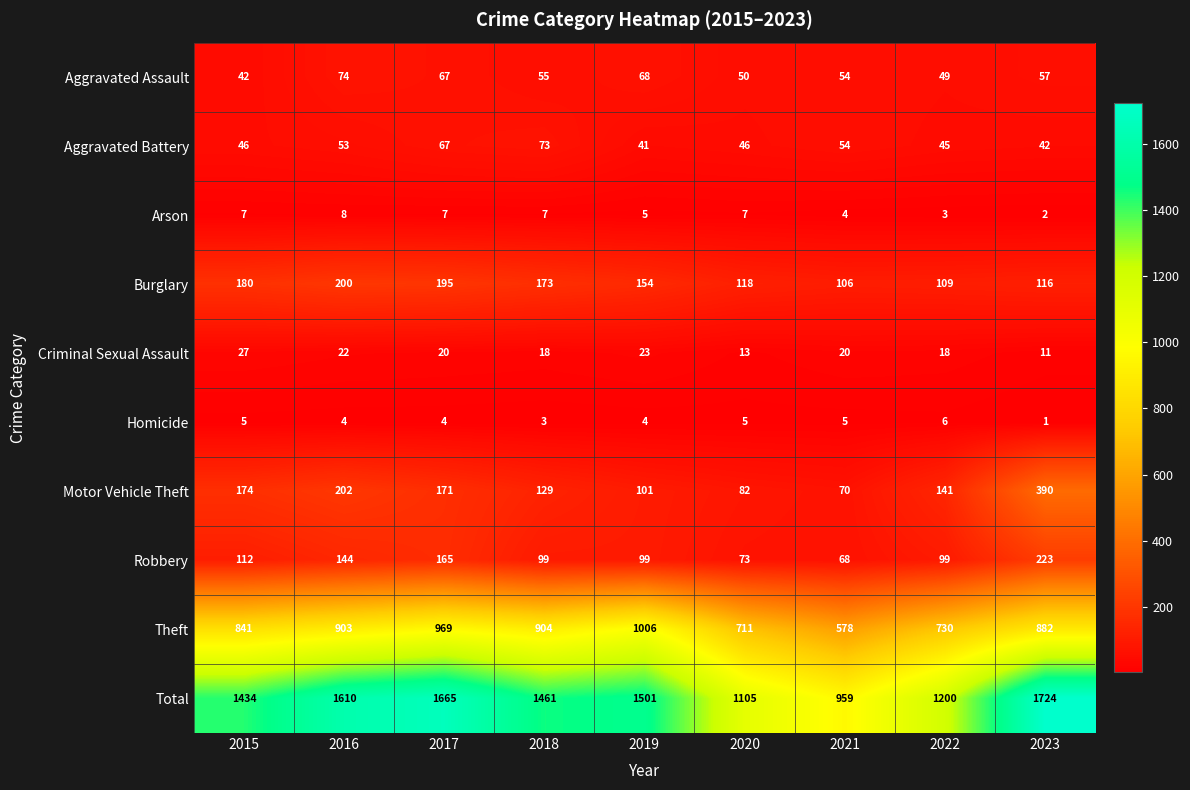

At how many categories does at least one series exceed 68?

9